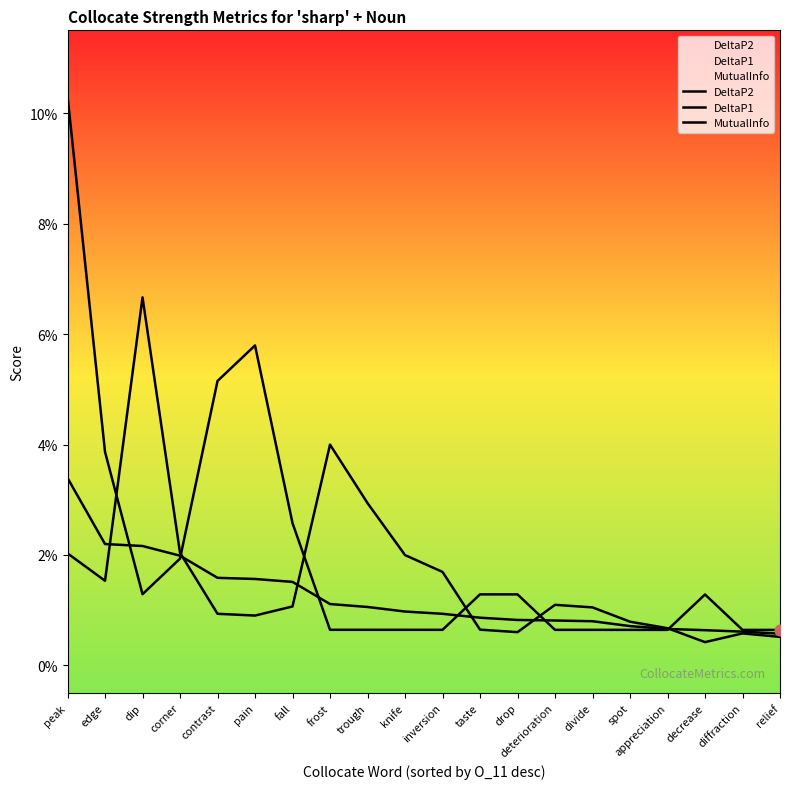

What are all the series names shown in the legend?

DeltaP2, DeltaP1, MutualInfo